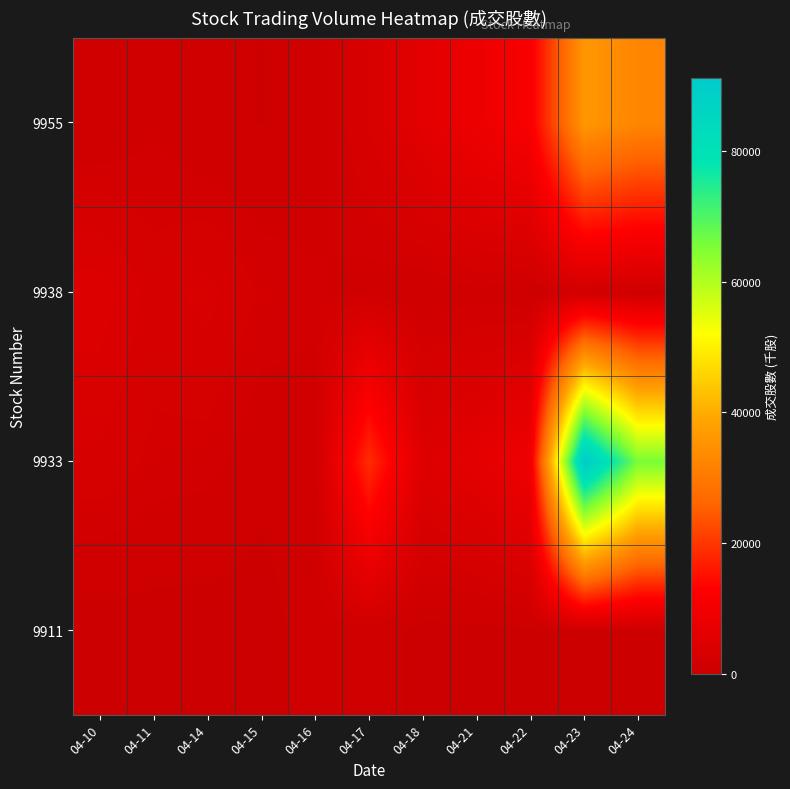

List the series in order of their peak value, lowest first.

9911, 9938, 9955, 9933